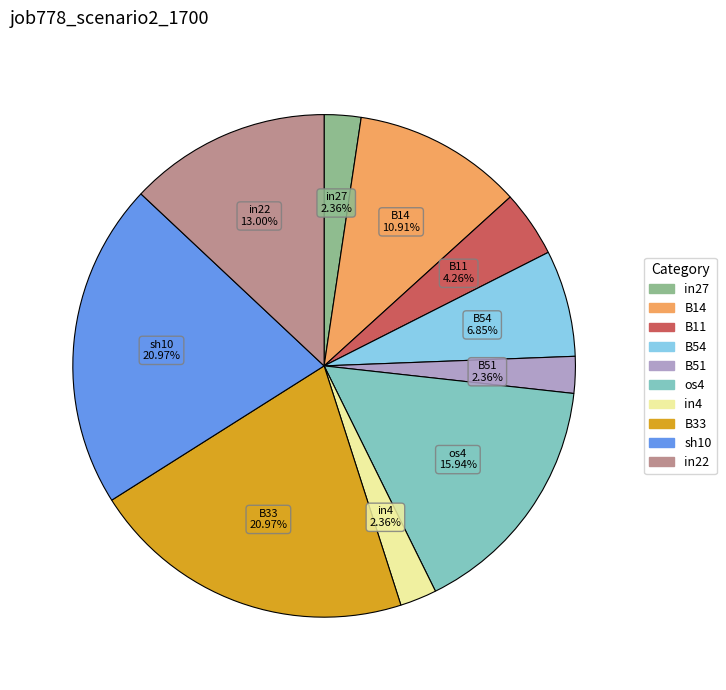

Between in22 and in27, which is larger?

in22